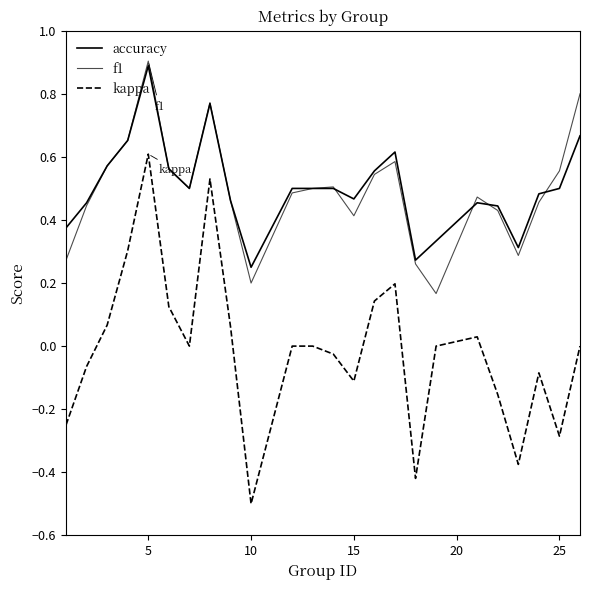

Does the chart have visible grid lines?

No